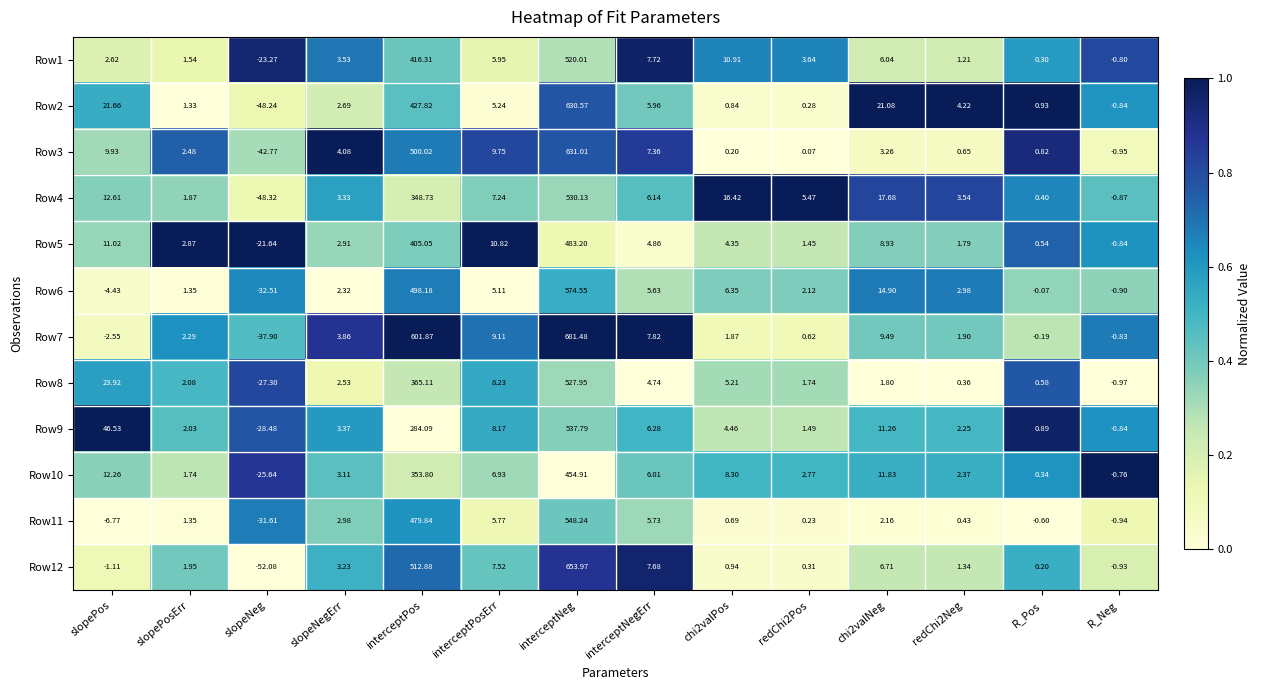

At which category is the sum across all series the highest?

interceptNeg